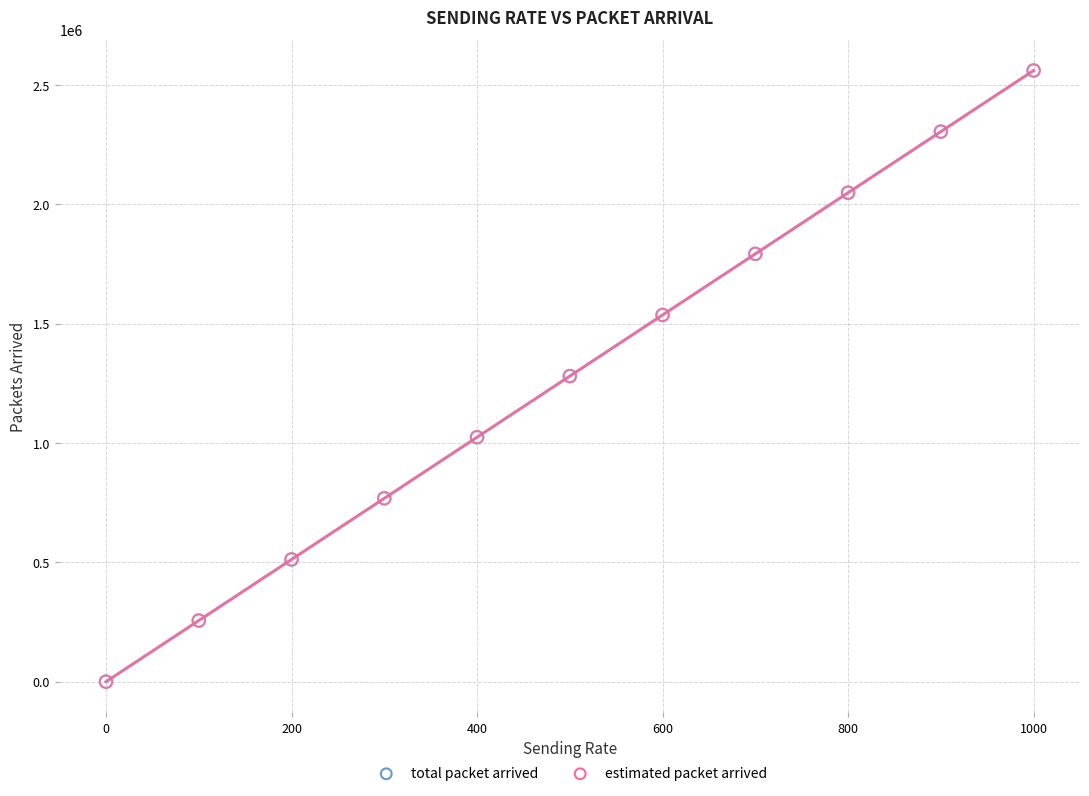

What are all the series names shown in the legend?

total packet arrived, estimated packet arrived